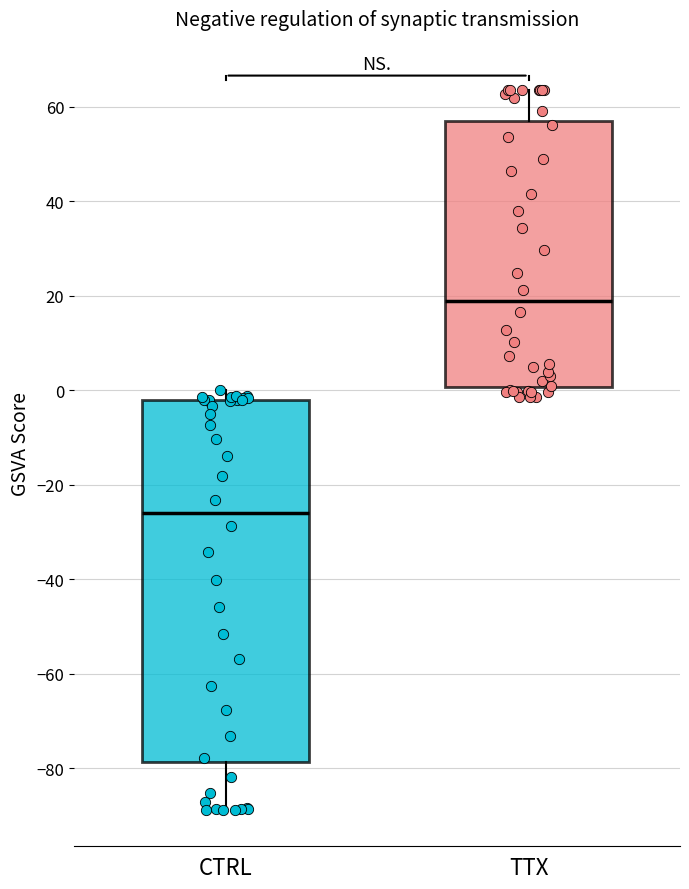

Where is the lower edge of the box for TTX on the y-axis? The values are not printed on the chart, so give them approximately, as read against the axis.

0